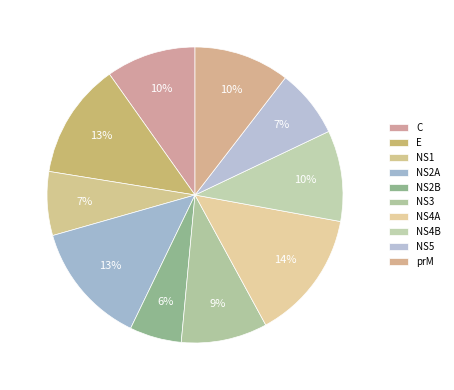

Is it true that NS1 is 1% of the pie?

False